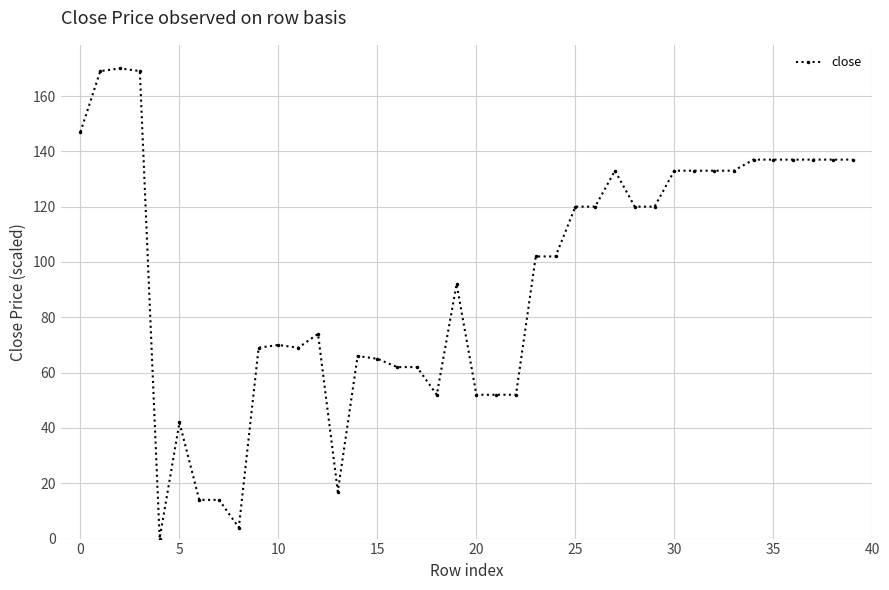

True or false: there are more than 1 points higher than both neighbors.

True